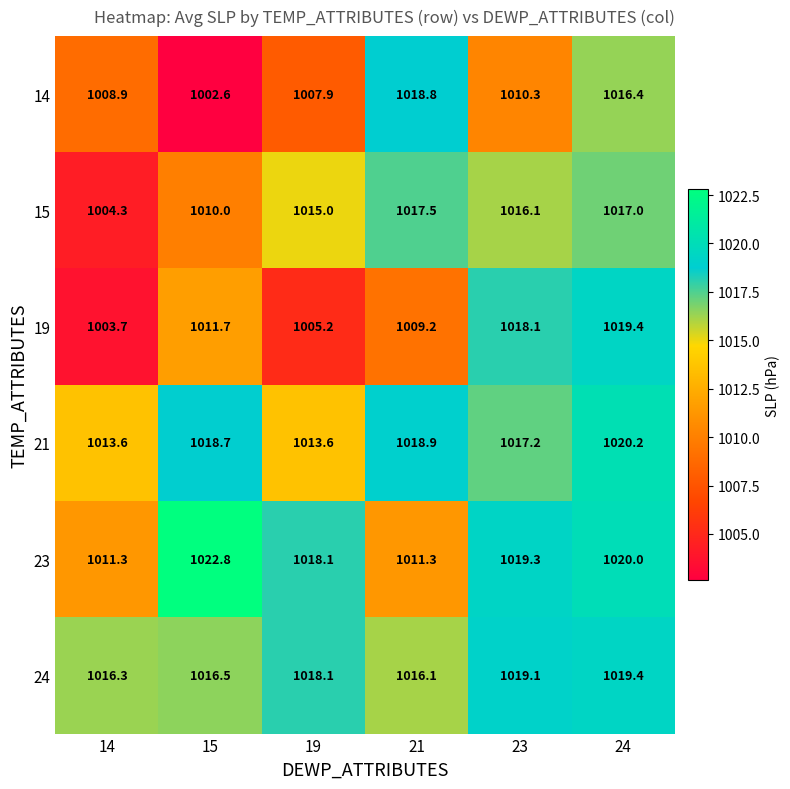

Count the number of categories in the chart.

6